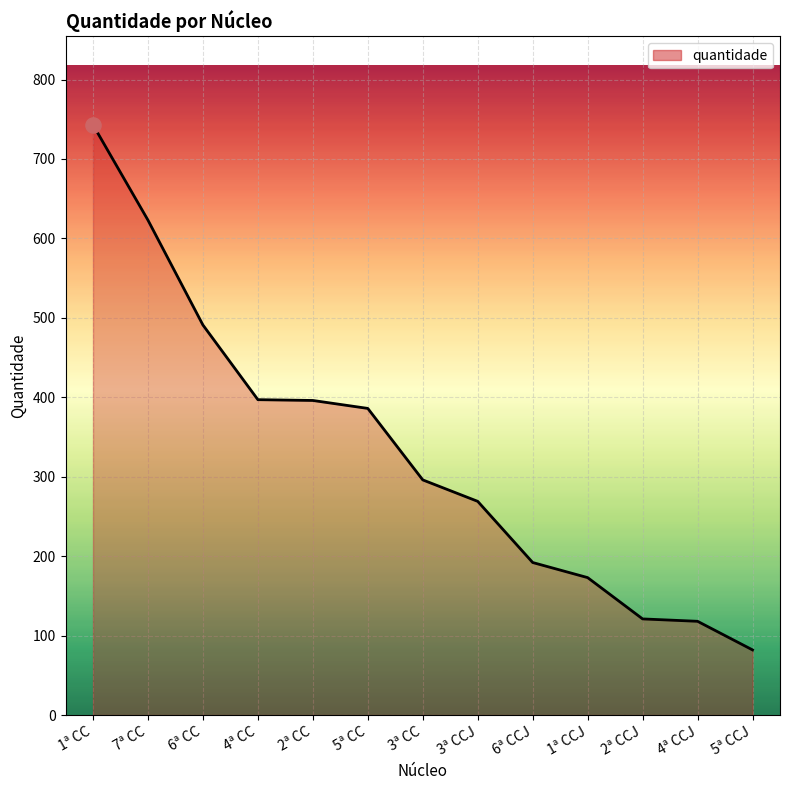

What is the change in value from 2ª CC to 5ª CCJ?

-314